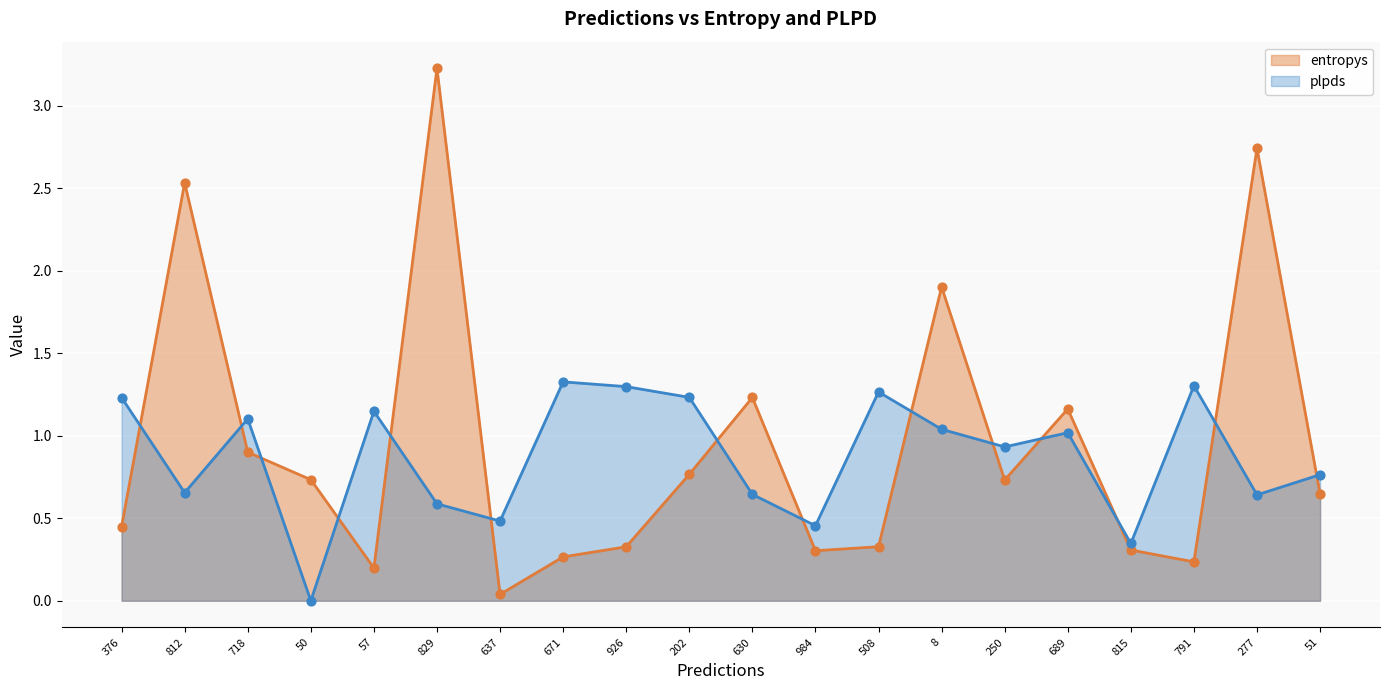

Which series has the largest total across all categories?

entropys